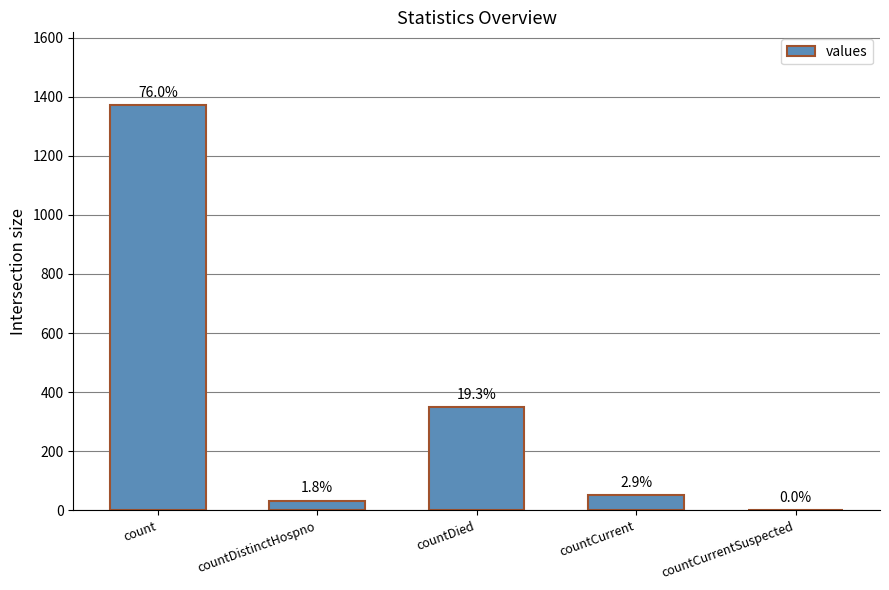

What is the change in value from count to countCurrent?

-1319